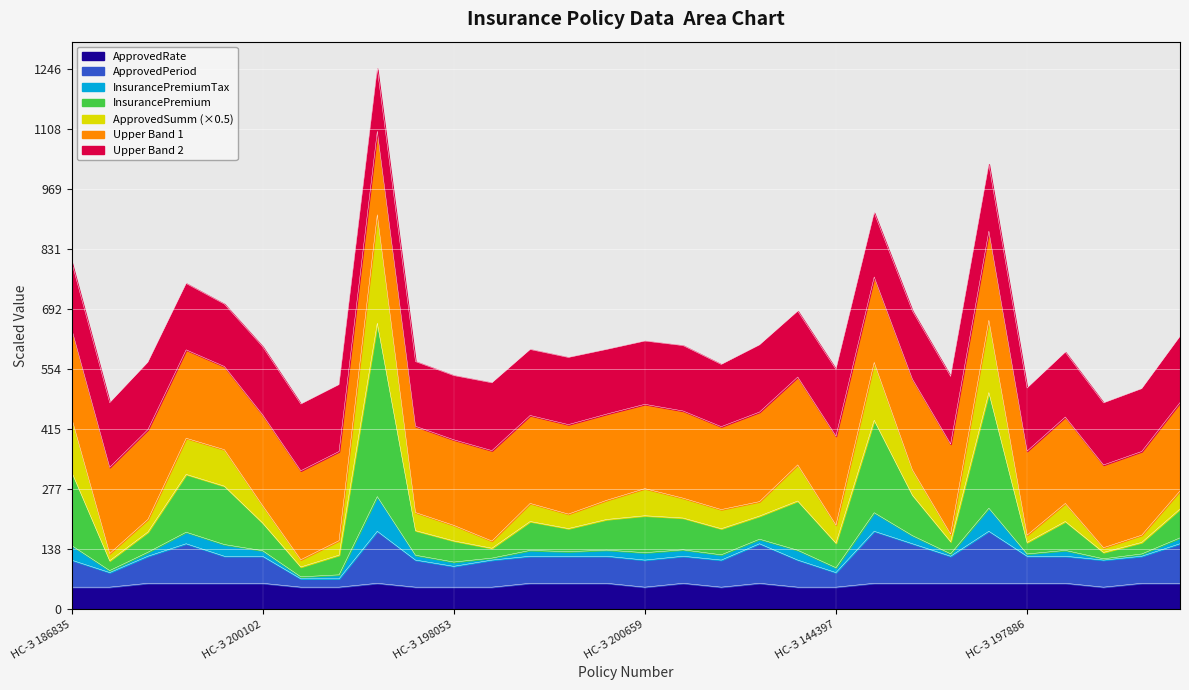

What is the minimum value for ApprovedRate?

51.1